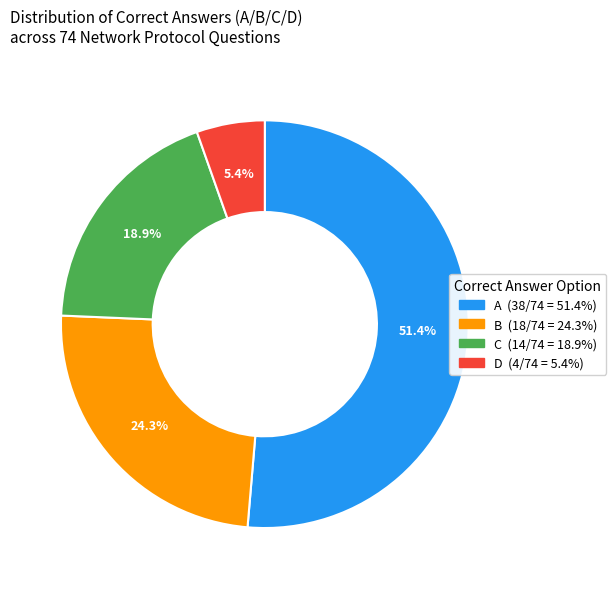

What percentage do C and A together represent?

70.3%